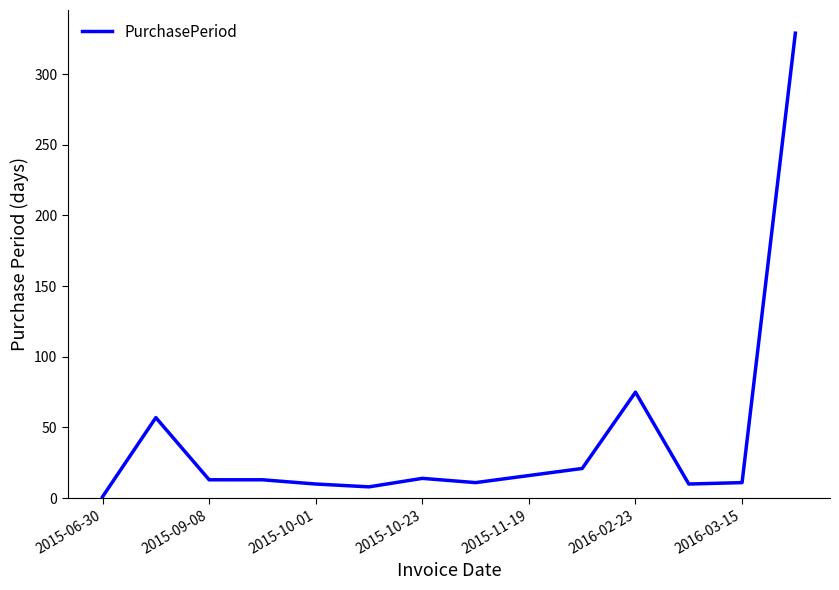

What is the greatest value displayed?

329